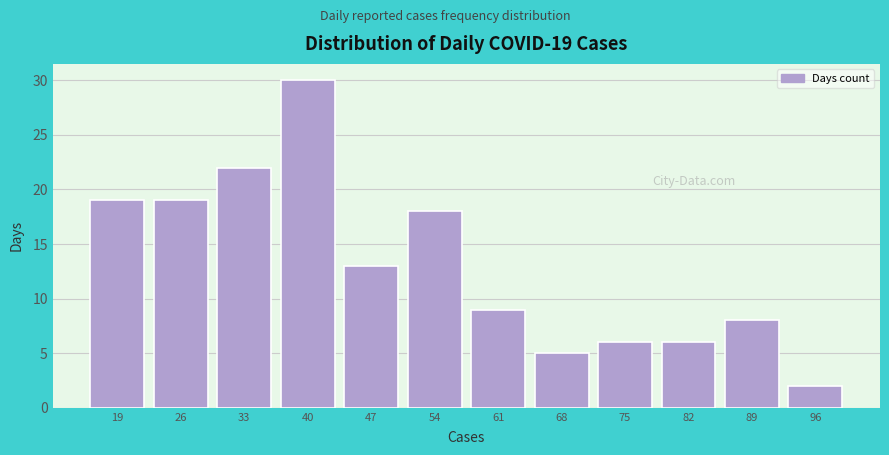

Reading right to left, what are all the values shown in this chart?

96=2	89=8	82=6	75=6	68=5	61=9	54=18	47=13	40=30	33=22	26=19	19=19